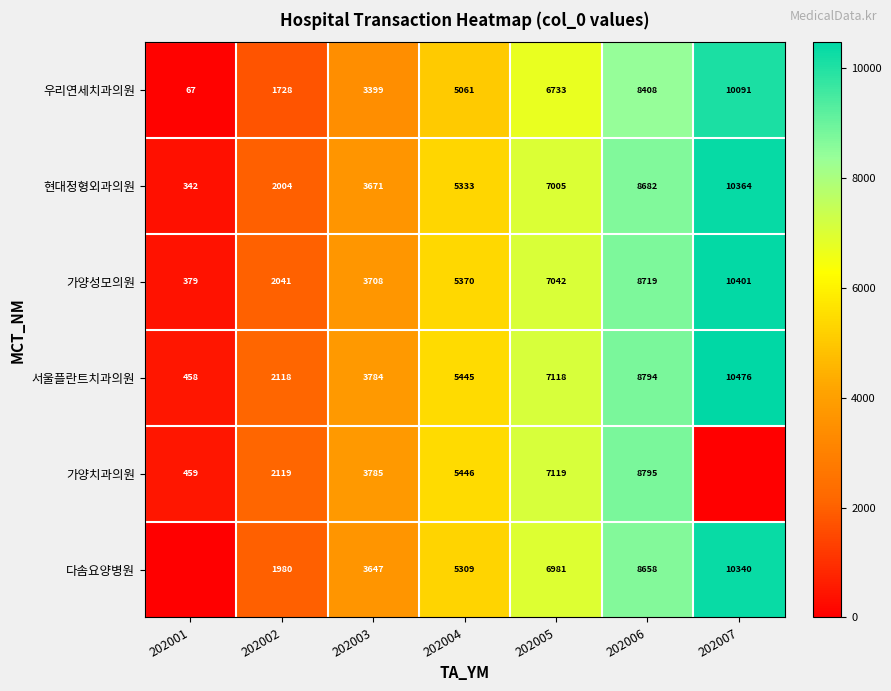

What is the greatest value displayed?

10476